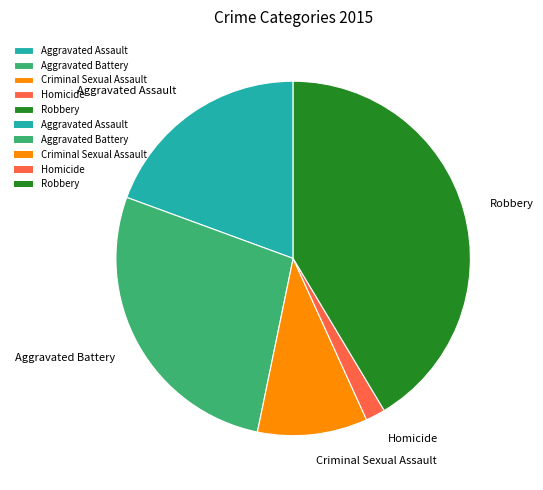

Is it true that Homicide is 2% of the pie?

True